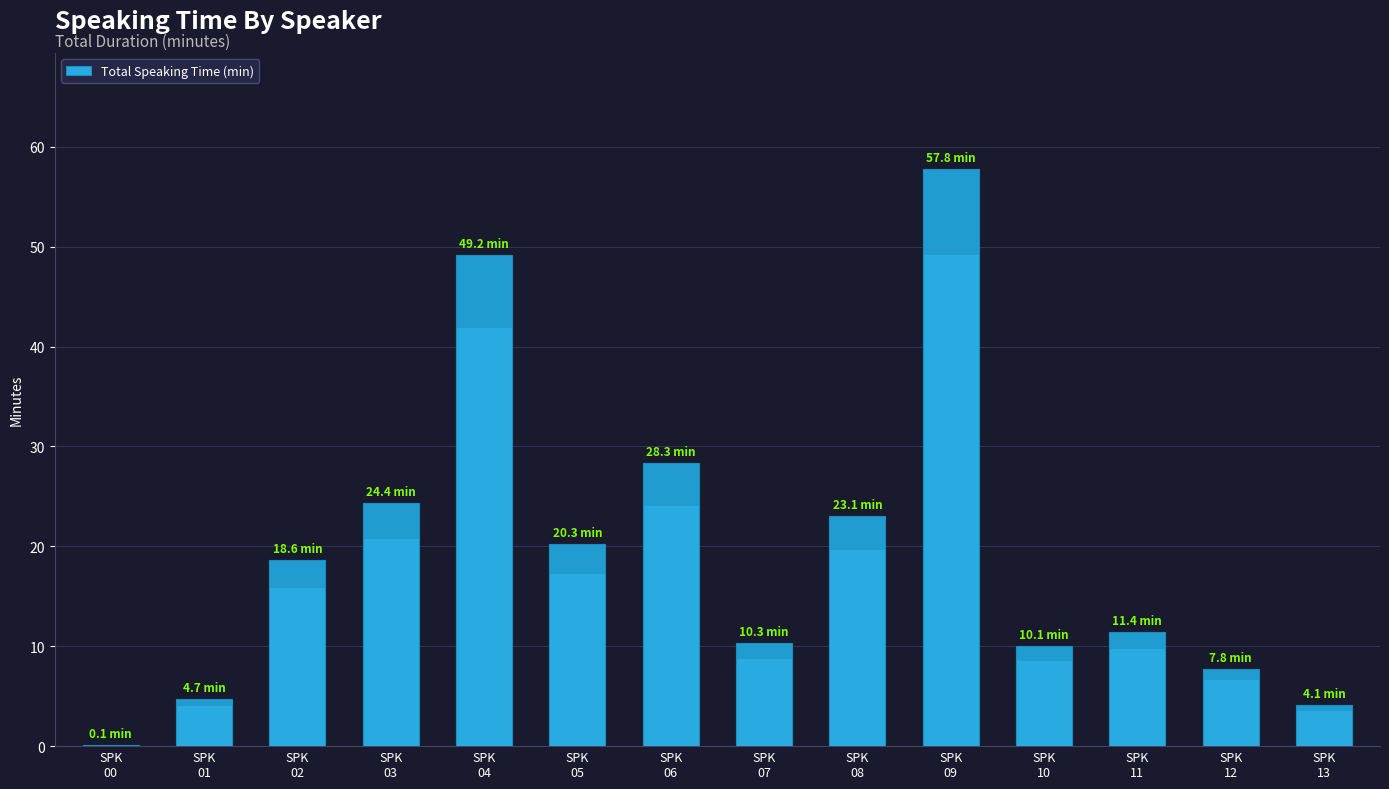

What is the sum of all values?

270.1